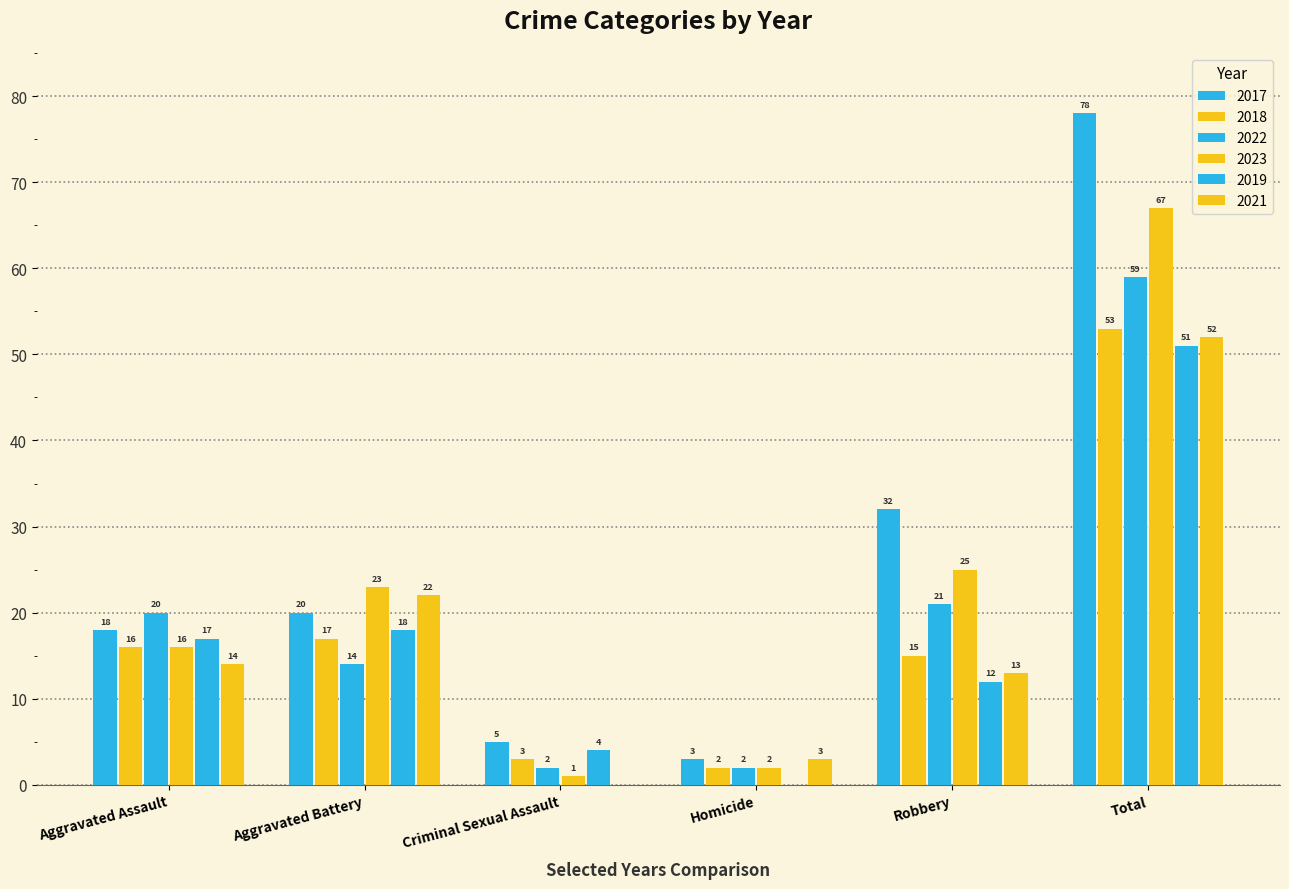

Between Aggravated Assault and Homicide, which series saw the biggest shift?

2022